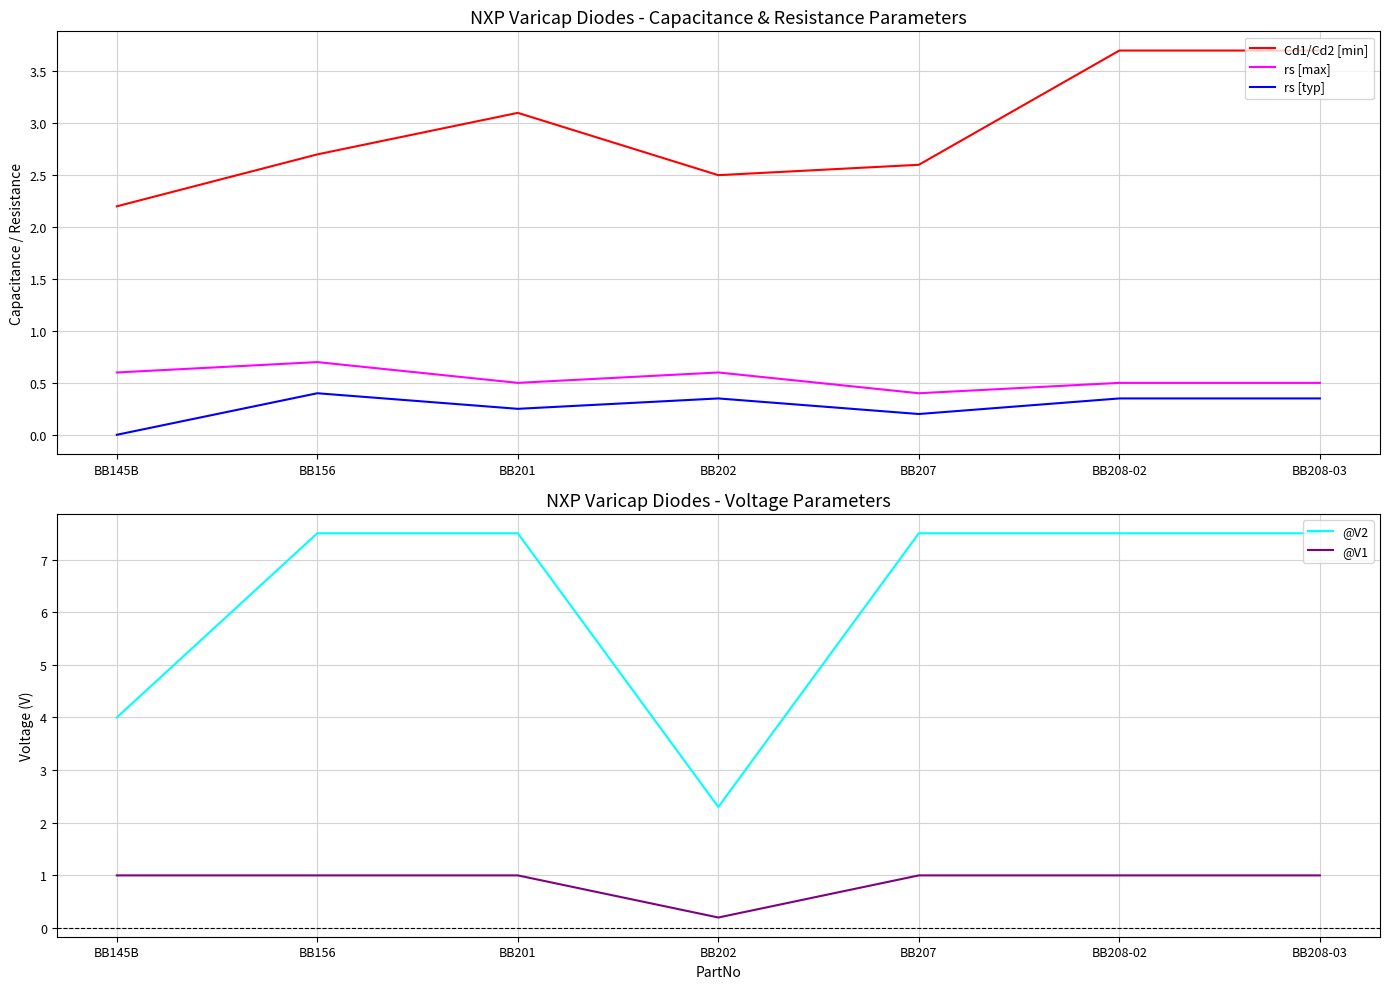

What is the average value of the @V1 series?

0.9